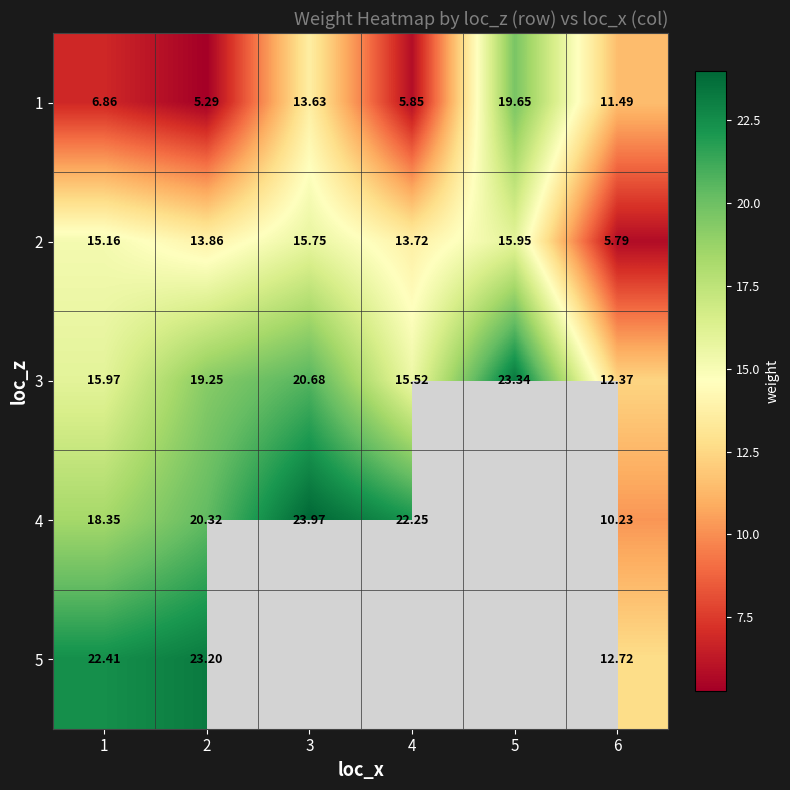

Is the value of 4 at 6 greater than the value of 3 at 2?

No